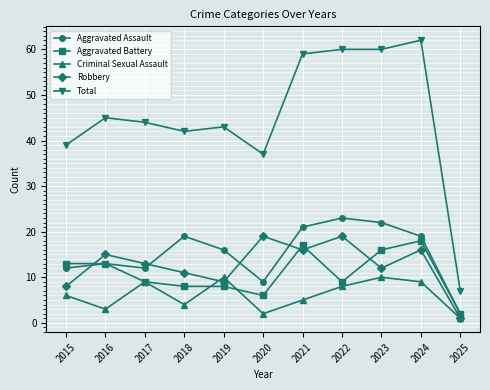

Which series has the largest range (max minus min)?

Total